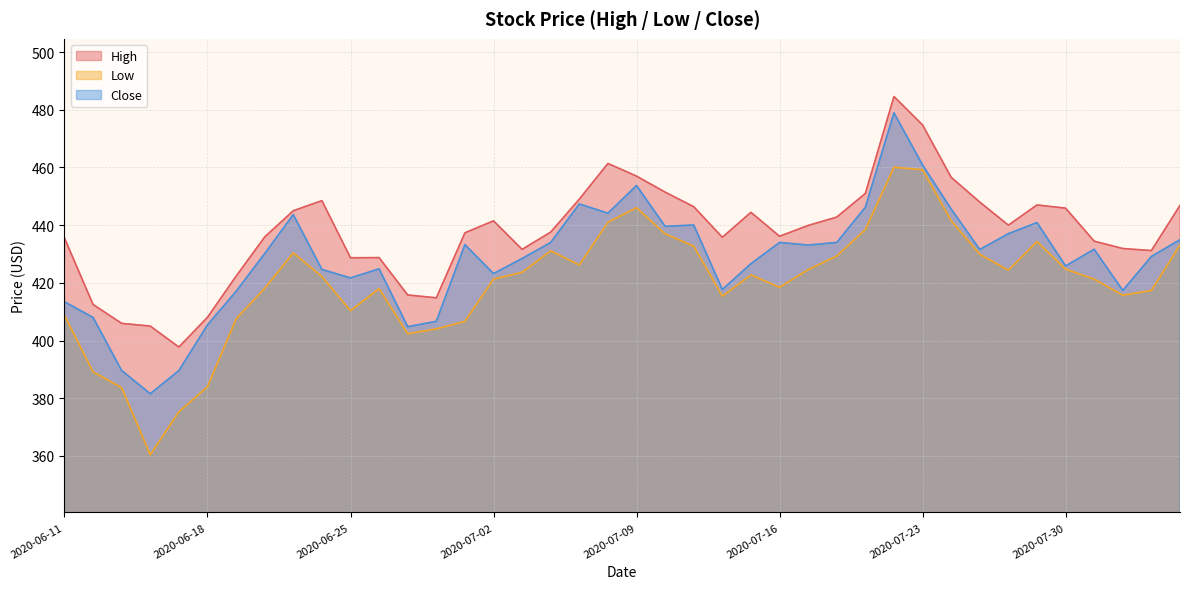

Reading left to right, extract all data points from this chart.

High: 2020-06-11=435.5	2020-06-12=412.5	2020-06-15=406.0	2020-06-16=405.0	2020-06-17=397.8	2020-06-18=408.0	2020-06-19=422.3	2020-06-22=435.9	2020-06-23=445.0	2020-06-24=448.5	2020-06-25=428.7	2020-06-26=428.8	2020-06-29=415.8	2020-06-30=414.8	2020-07-01=437.4	2020-07-02=441.5	2020-07-03=431.6	2020-07-06=437.6	2020-07-07=449.0	2020-07-08=461.4	2020-07-09=457.0	2020-07-10=451.5	2020-07-13=446.4	2020-07-14=435.8	2020-07-15=444.5	2020-07-16=436.1	2020-07-17=439.9	2020-07-20=442.8	2020-07-21=451.0	2020-07-22=484.6	2020-07-23=474.8	2020-07-24=456.6	2020-07-27=448.0	2020-07-28=440.0	2020-07-29=447.0	2020-07-30=445.9	2020-07-31=434.5	2020-08-03=431.9	2020-08-04=431.2	2020-08-05=446.9
Low: 2020-06-11=408.7	2020-06-12=389.1	2020-06-15=383.6	2020-06-16=360.4	2020-06-17=375.3	2020-06-18=384.0	2020-06-19=407.5	2020-06-22=418.1	2020-06-23=430.4	2020-06-24=422.2	2020-06-25=410.4	2020-06-26=418.0	2020-06-29=402.4	2020-06-30=404.0	2020-07-01=406.6	2020-07-02=421.3	2020-07-03=423.6	2020-07-06=431.1	2020-07-07=426.2	2020-07-08=441.0	2020-07-09=446.0	2020-07-10=437.0	2020-07-13=432.8	2020-07-14=415.4	2020-07-15=422.8	2020-07-16=418.5	2020-07-17=424.6	2020-07-20=429.3	2020-07-21=438.5	2020-07-22=460.1	2020-07-23=459.2	2020-07-24=441.5	2020-07-27=429.9	2020-07-28=424.4	2020-07-29=434.3	2020-07-30=424.8	2020-07-31=421.3	2020-08-03=415.7	2020-08-04=417.4	2020-08-05=433.1
Close: 2020-06-11=413.5	2020-06-12=408.0	2020-06-15=389.6	2020-06-16=381.5	2020-06-17=389.6	2020-06-18=405.4	2020-06-19=417.0	2020-06-22=430.1	2020-06-23=443.6	2020-06-24=424.6	2020-06-25=421.7	2020-06-26=424.9	2020-06-29=404.8	2020-06-30=406.6	2020-07-01=433.2	2020-07-02=423.2	2020-07-03=428.5	2020-07-06=434.0	2020-07-07=447.4	2020-07-08=444.1	2020-07-09=453.8	2020-07-10=439.6	2020-07-13=440.0	2020-07-14=417.7	2020-07-15=426.6	2020-07-16=434.0	2020-07-17=433.1	2020-07-20=434.0	2020-07-21=446.2	2020-07-22=479.0	2020-07-23=460.9	2020-07-24=445.6	2020-07-27=431.5	2020-07-28=437.0	2020-07-29=440.9	2020-07-30=425.9	2020-07-31=431.6	2020-08-03=417.4	2020-08-04=429.1	2020-08-05=435.0